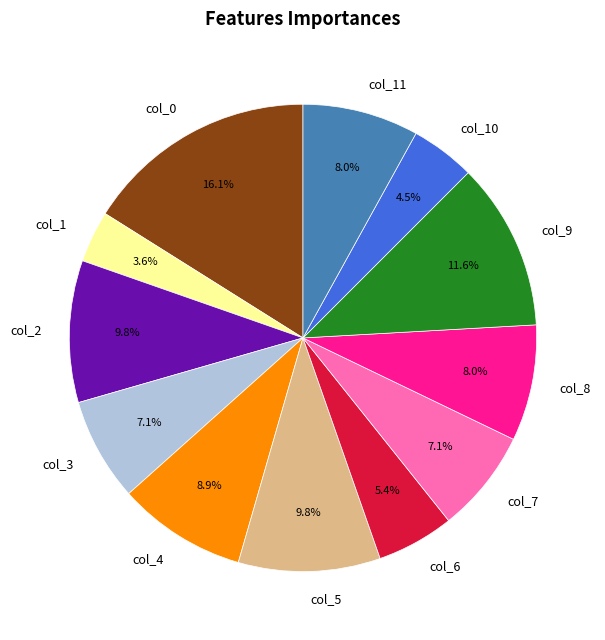

What is the smallest slice in the pie chart?

col_1